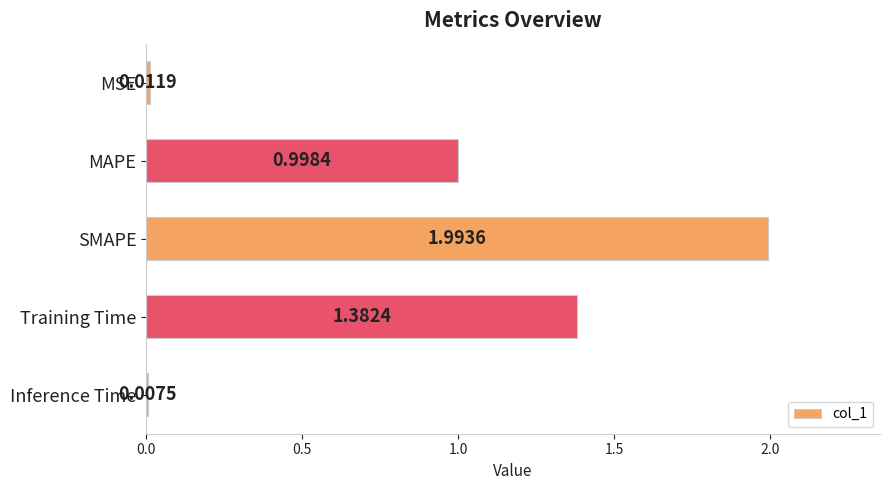

Are the bars horizontal?

Yes